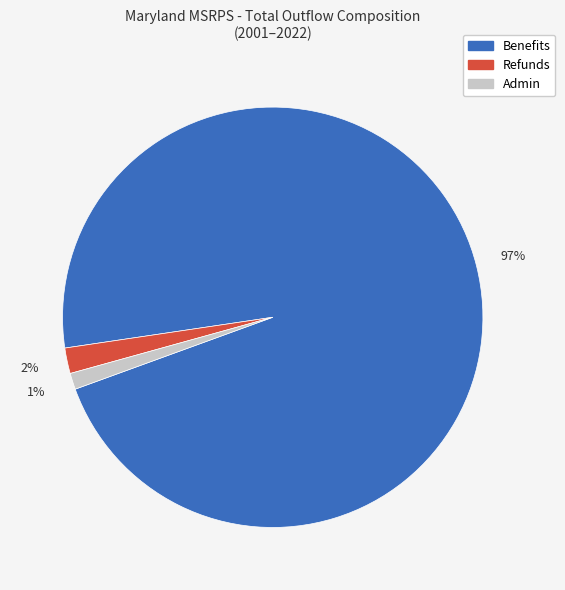

Is there a majority slice in this chart?

Yes